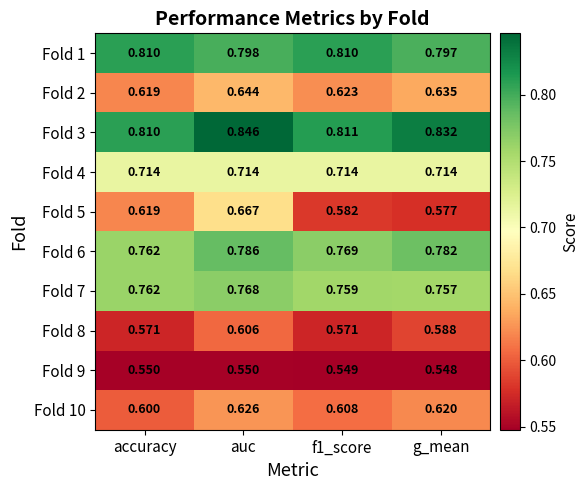

At which category is the sum across all series the highest?

auc